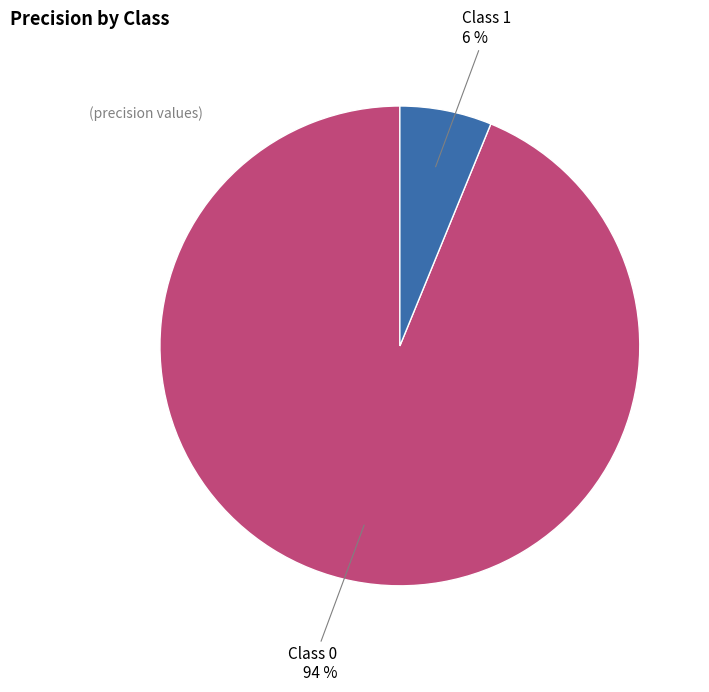

To the nearest percent, what portion does Class 0 represent?

94%